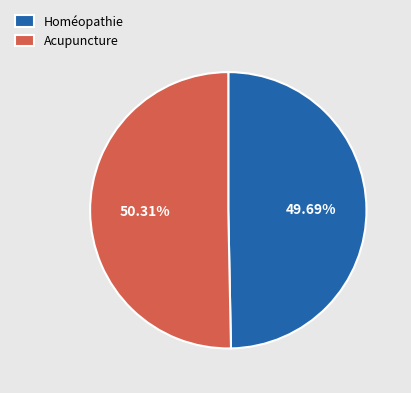

Is there a majority slice in this chart?

Yes